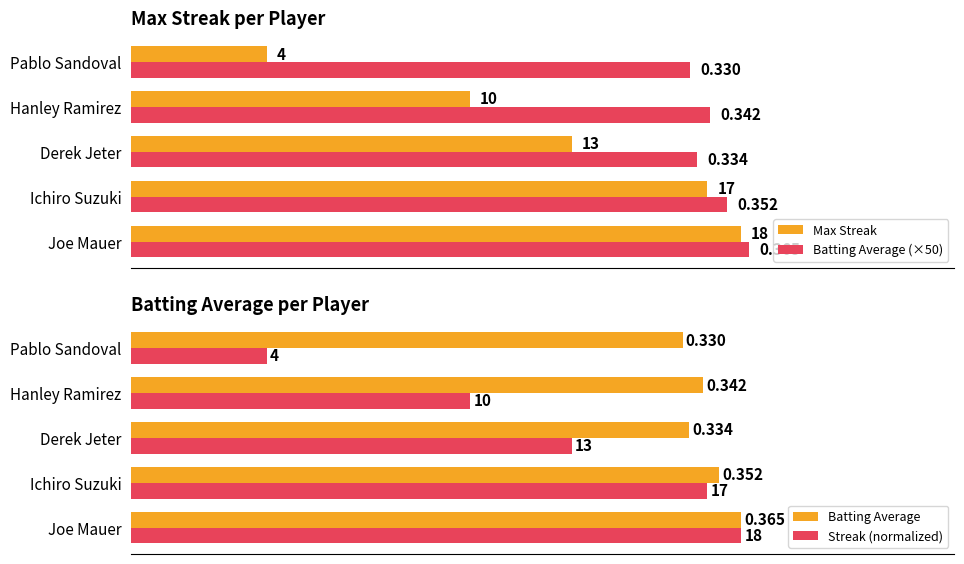

List the labels in order of Batting Average (×50) value, largest first.

Joe Mauer, Ichiro Suzuki, Hanley Ramirez, Derek Jeter, Pablo Sandoval